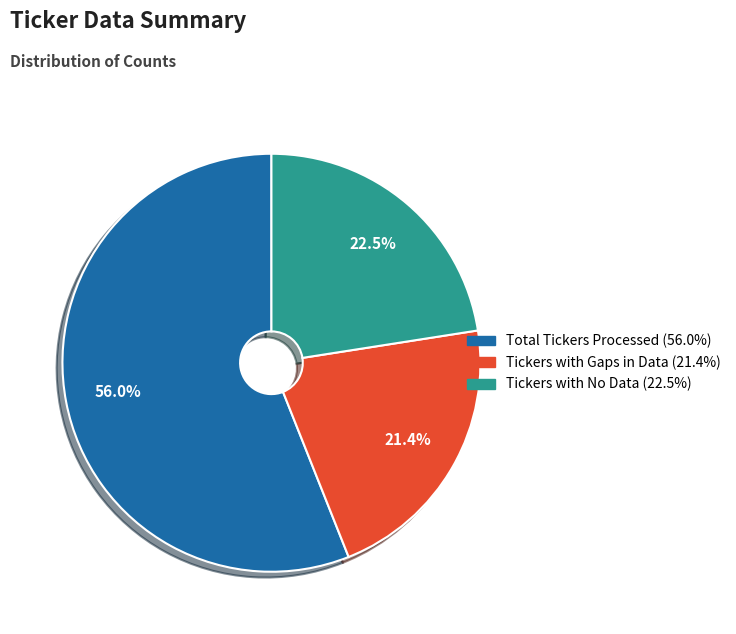

To the nearest percent, what is the average slice percentage?

33%